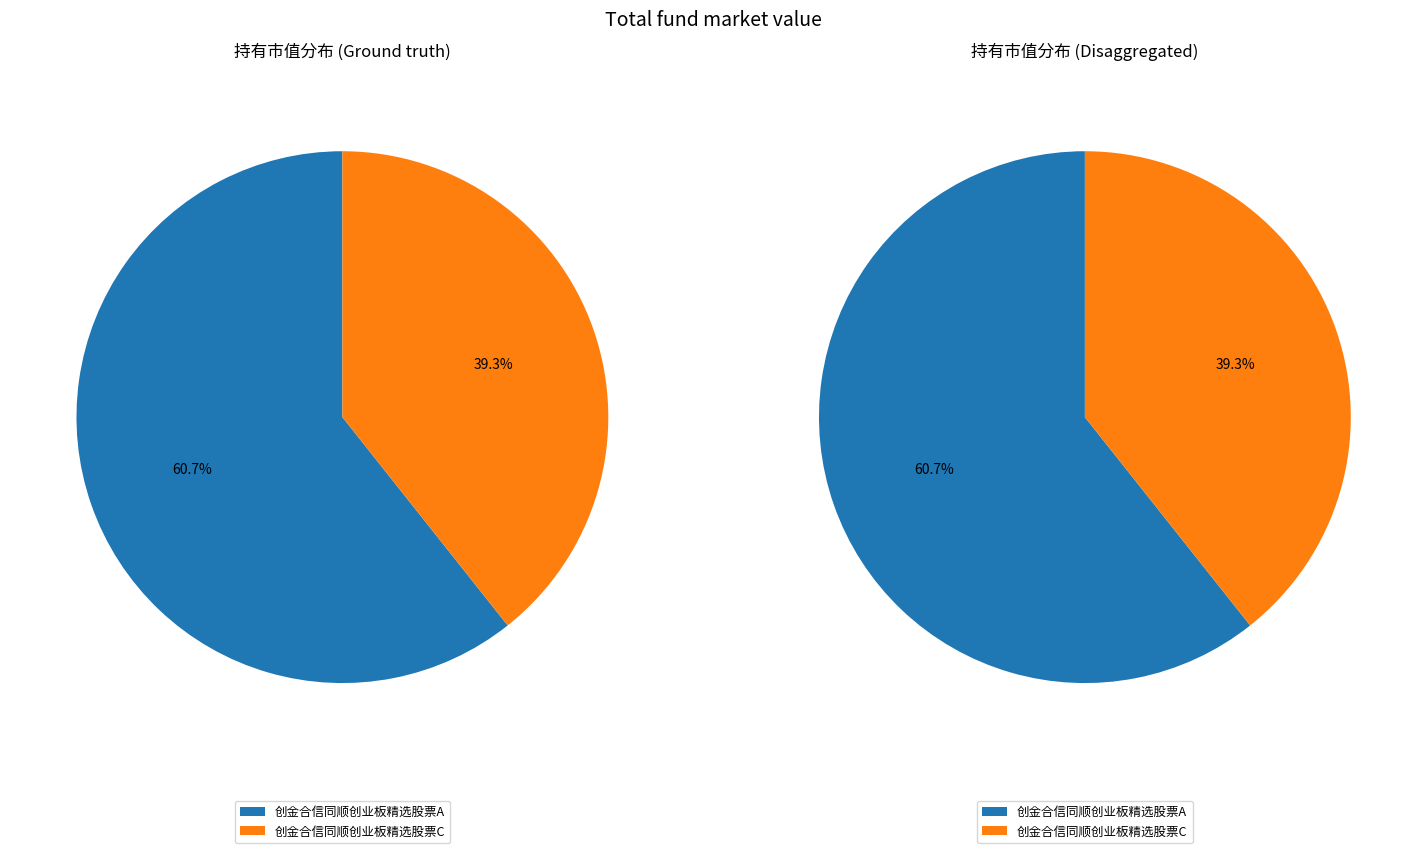

Does 创金合信同顺创业板精选股票A account for over 50% of the chart?

Yes